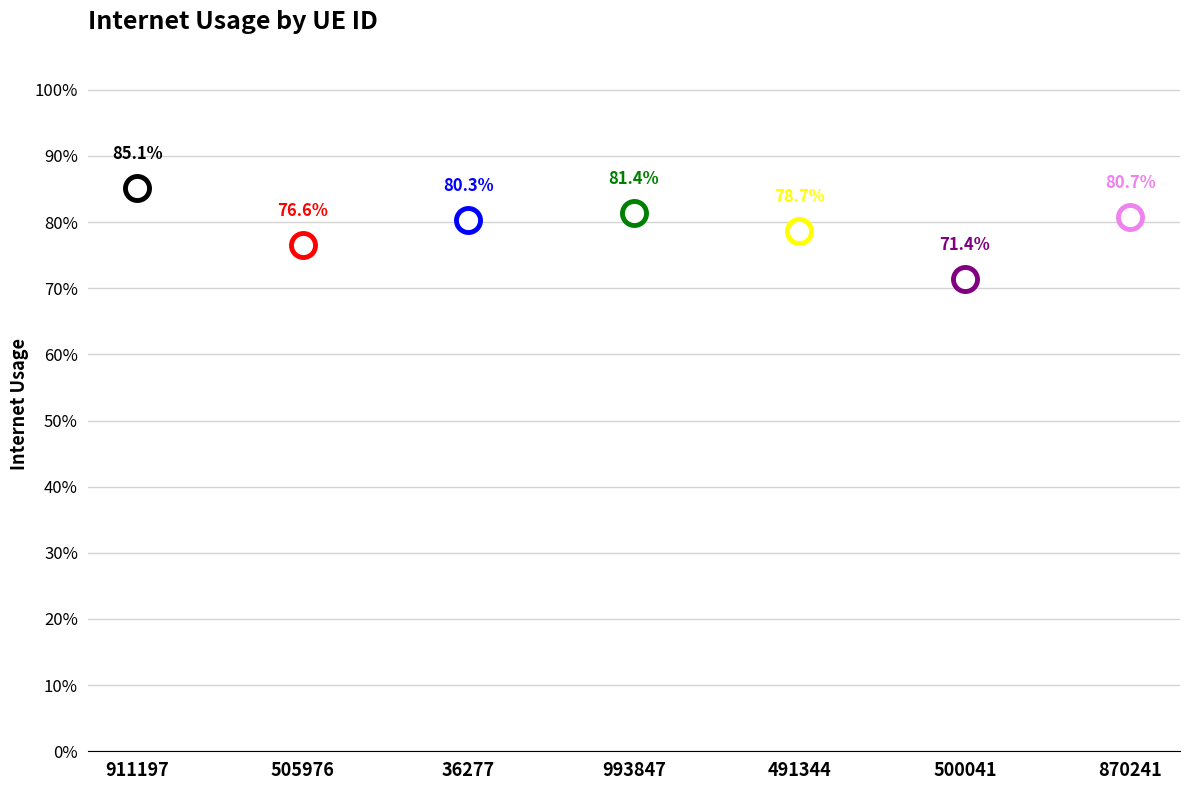

Between 500041 and 870241, which is larger?

870241